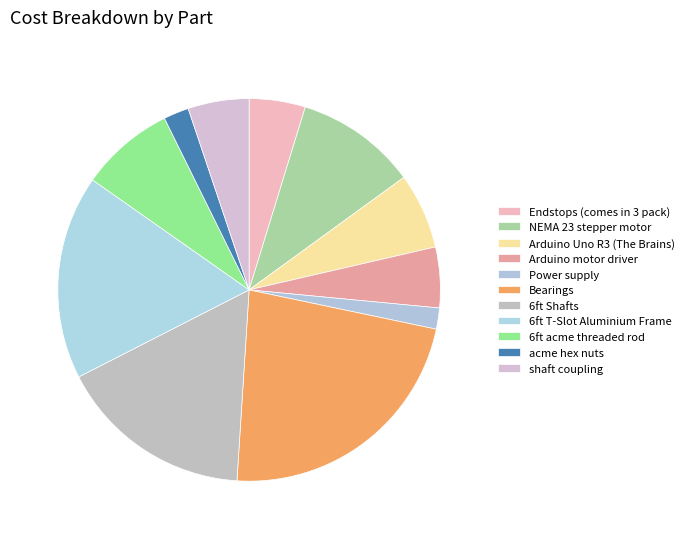

Rank the categories by value from highest to lowest.

Bearings, 6ft T-Slot Aluminium Frame, 6ft Shafts, NEMA 23 stepper motor, 6ft acme threaded rod, Arduino Uno R3 (The Brains), shaft coupling, Arduino motor driver, Endstops (comes in 3 pack), acme hex nuts, Power supply